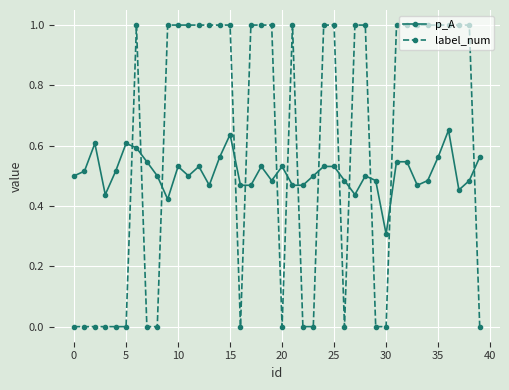

Which series ends up on top after the final intersection of p_A and label_num?

p_A